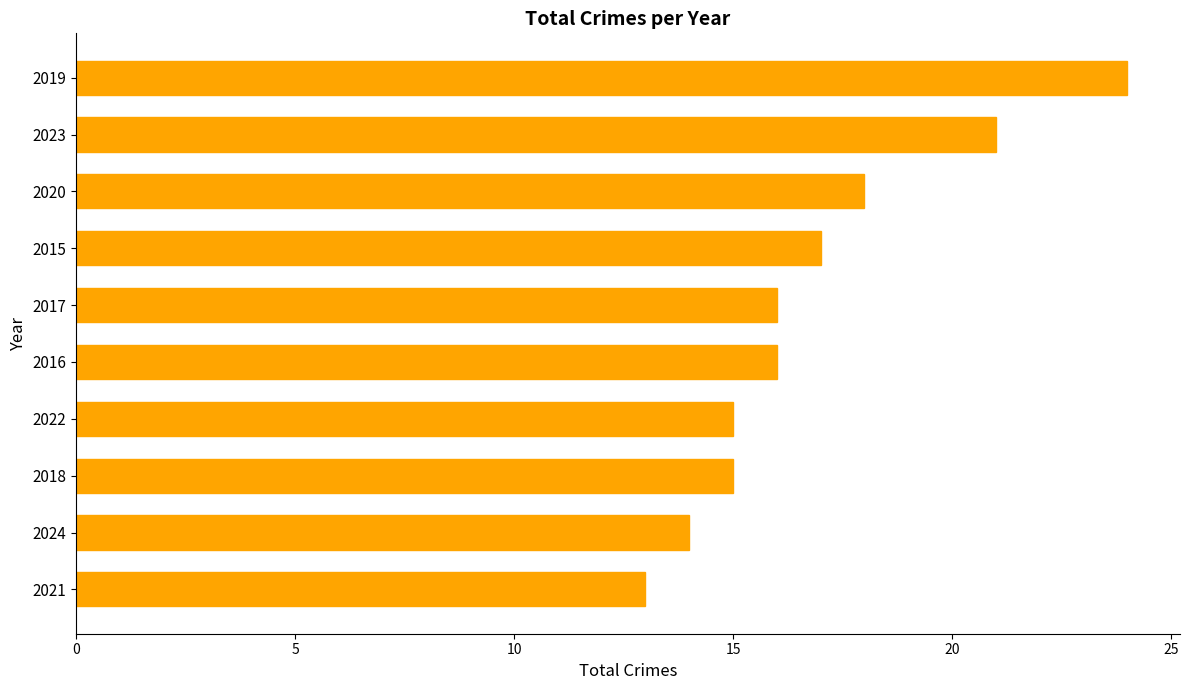

What is the approximate value at 2024, to the nearest 10?

10